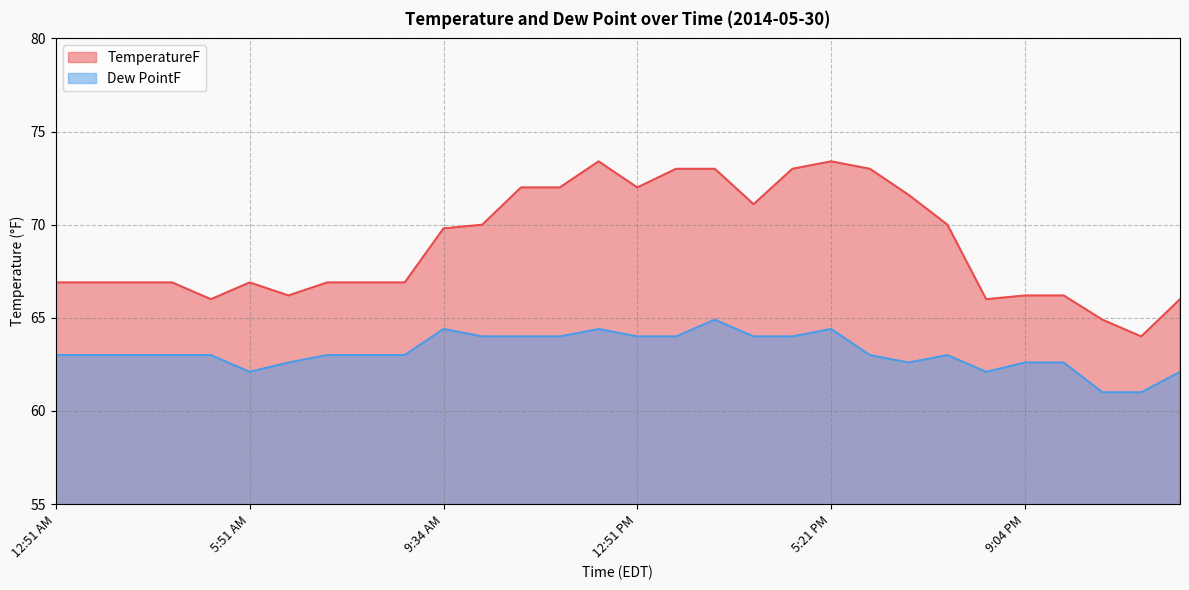

At how many categories does at least one series exceed 70?

11